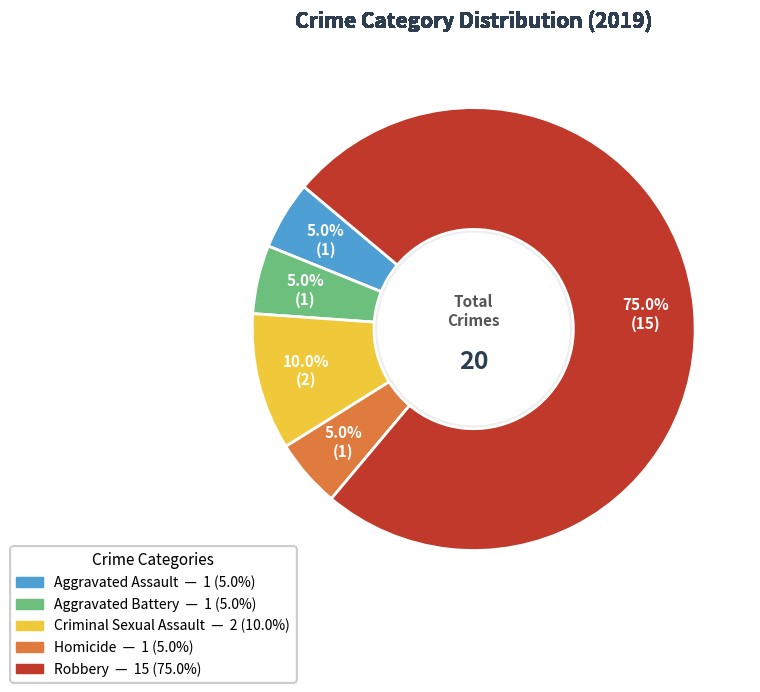

Does any single category account for the majority?

Yes